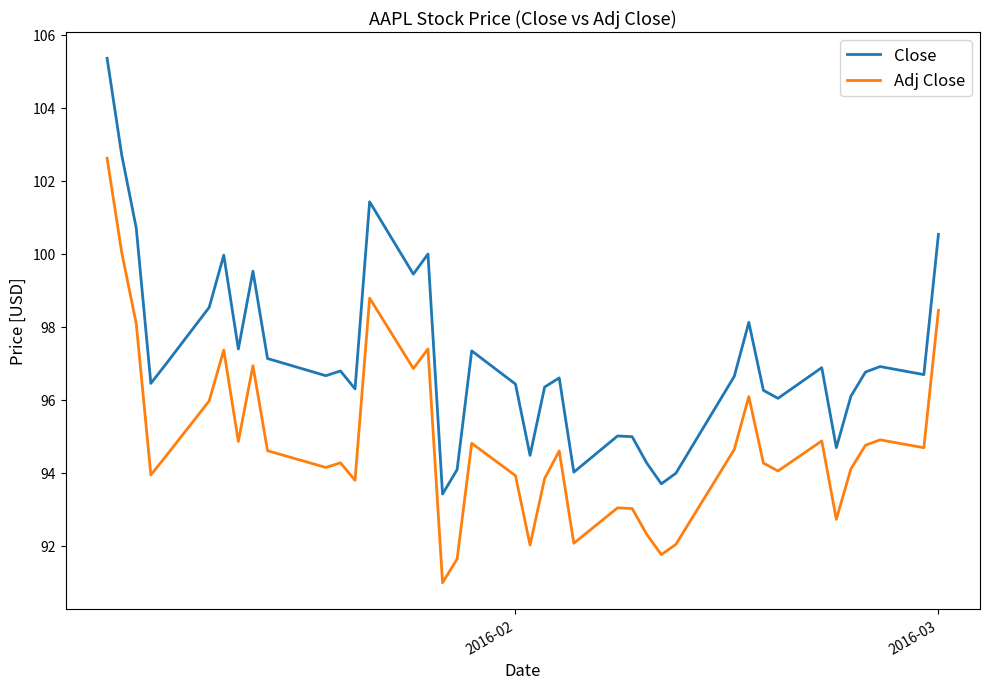

List the series in order of their peak value, lowest first.

Adj Close, Close